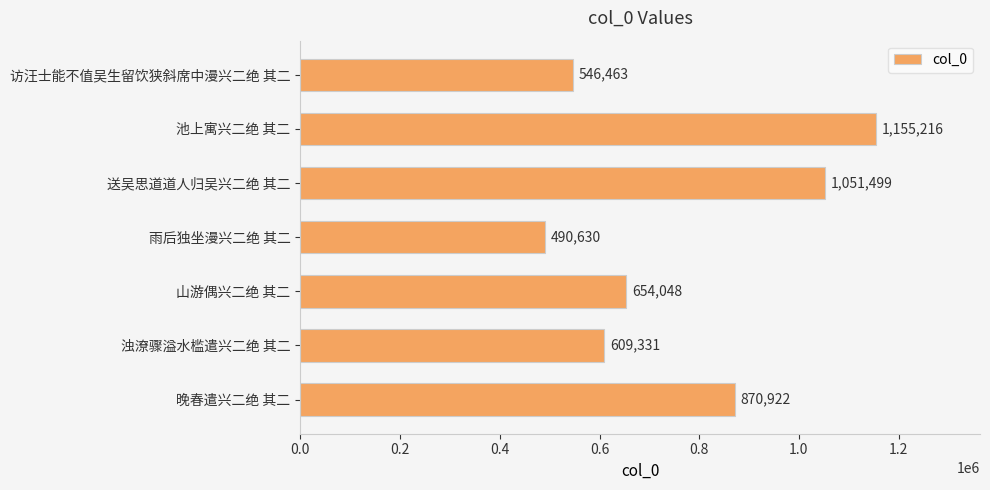

List the labels in order of value, smallest first.

雨后独坐漫兴二绝 其二, 访汪士能不值吴生留饮狭斜席中漫兴二绝 其二, 浊潦骤溢水槛遣兴二绝 其二, 山游偶兴二绝 其二, 晚春遣兴二绝 其二, 送吴思道道人归吴兴二绝 其二, 池上寓兴二绝 其二